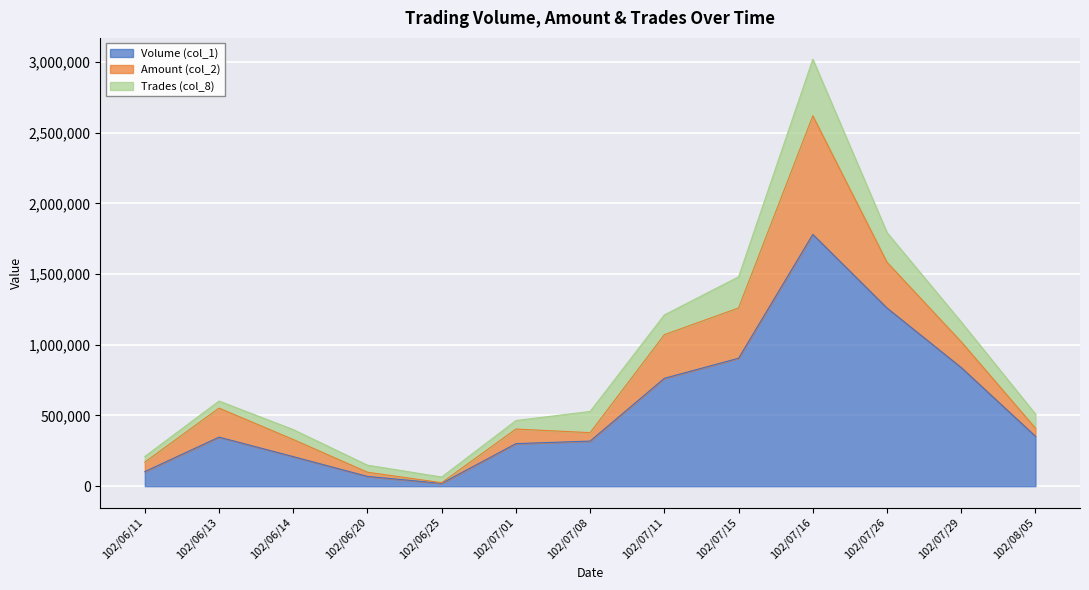

Which series changed the most between 102/06/13 and 102/06/20?

Volume (col_1)